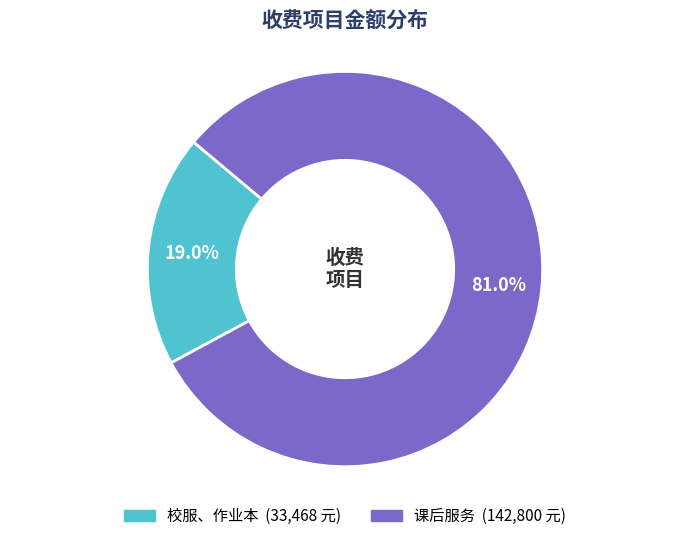

What is the majority slice?

课后服务